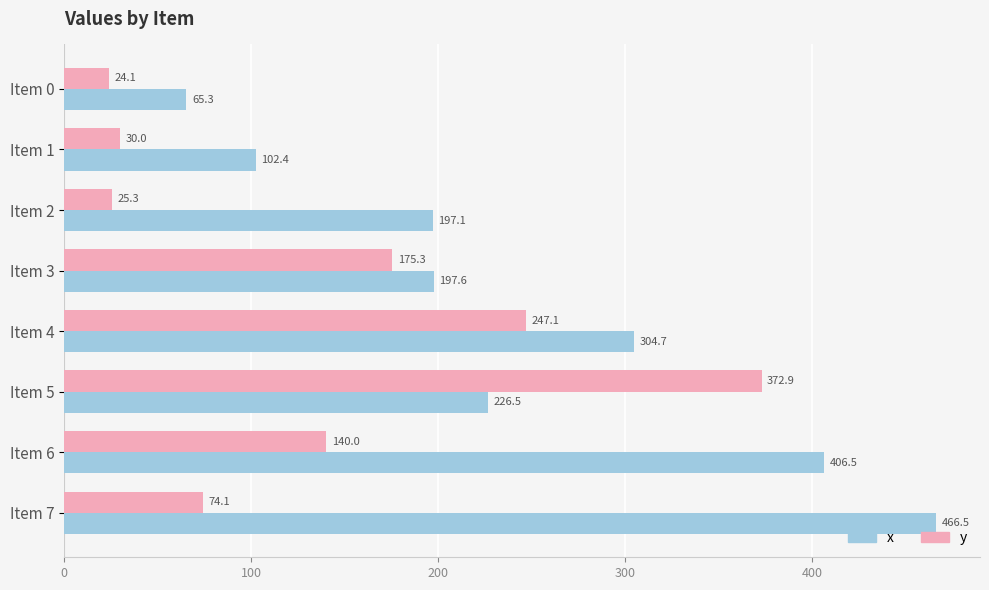

What is the spread (max minus min) of values at Item 7?

392.4